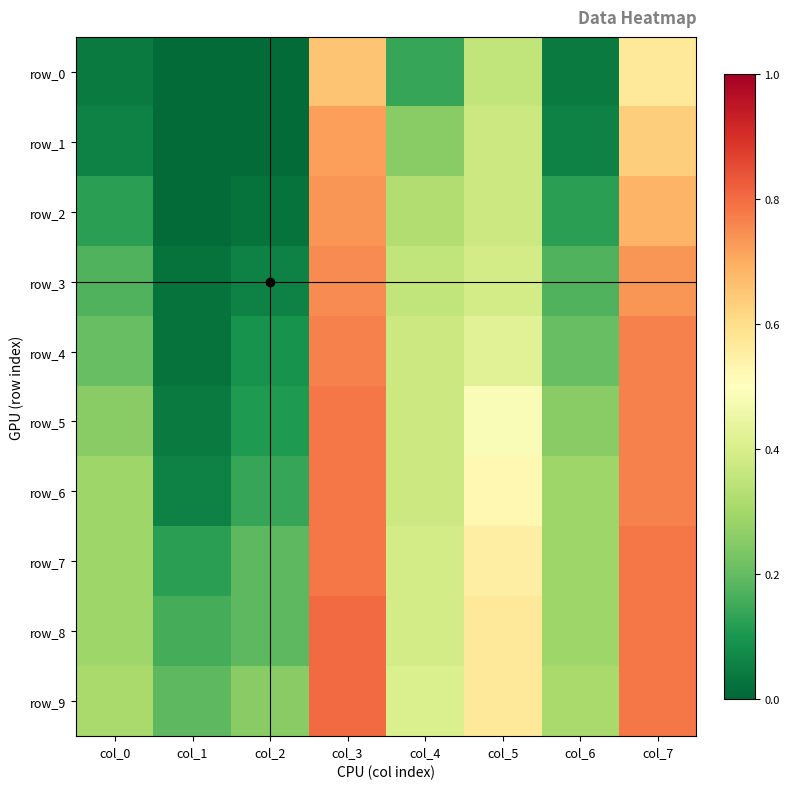

Rank the series by their maximum value, from lowest to highest.

row_0, row_1, row_2, row_3, row_4, row_5, row_6, row_7, row_8, row_9